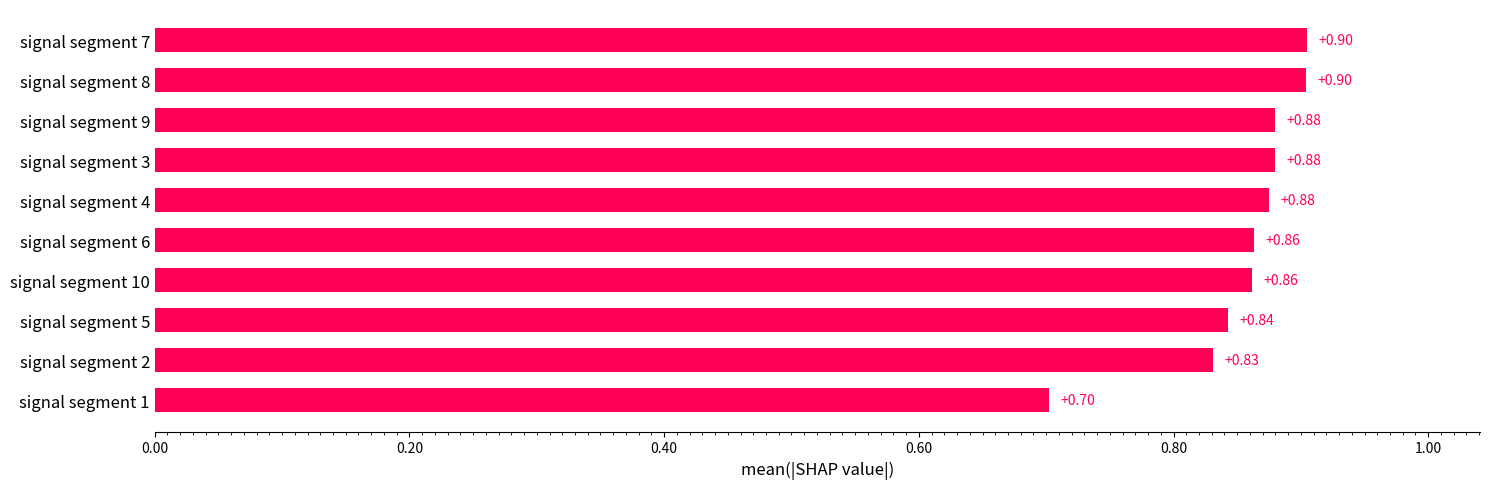

What is the sum of the values at signal segment 7 and signal segment 9?

1.8